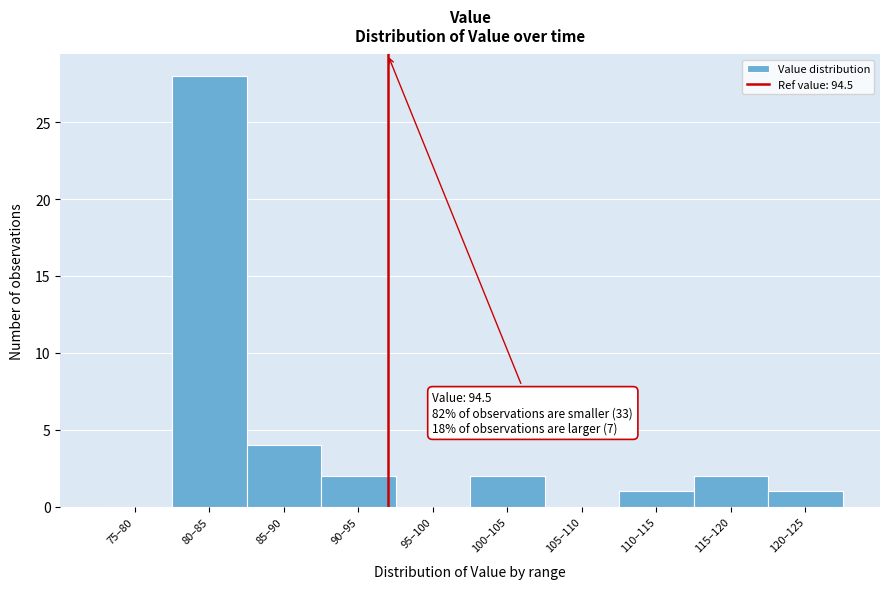

Reading left to right, list all the values displayed in this chart.

75–80=0	80–85=28	85–90=4	90–95=2	95–100=0	100–105=2	105–110=0	110–115=1	115–120=2	120–125=1